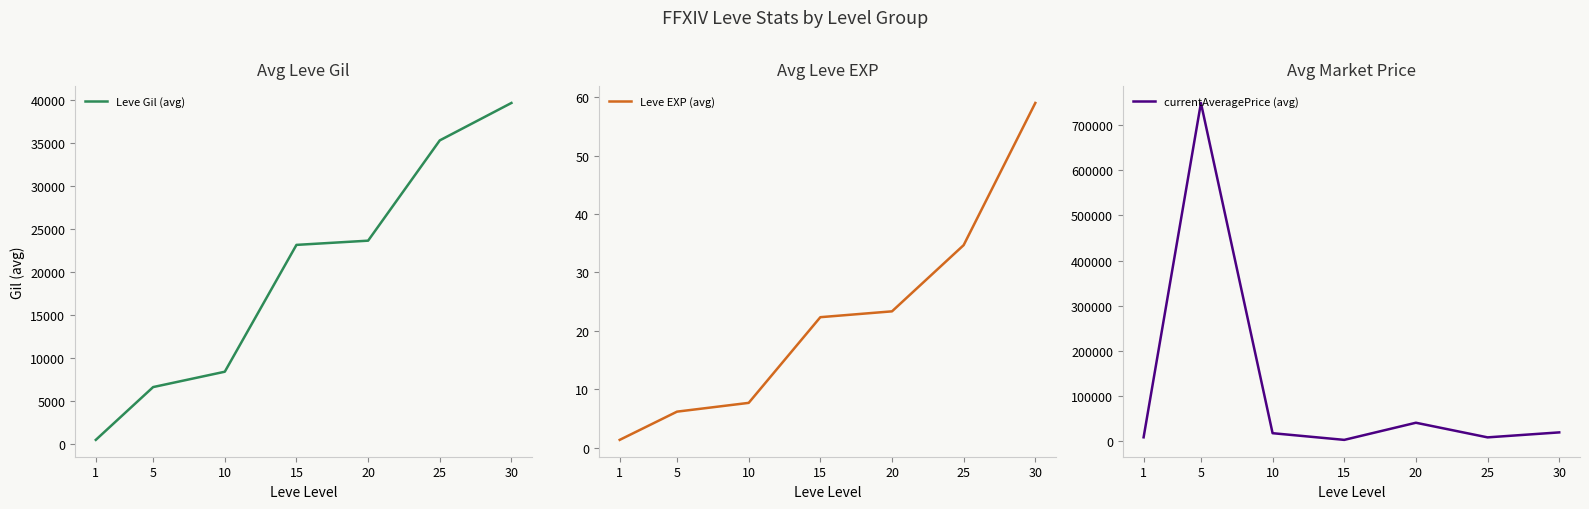

Rank the series by their maximum value, from highest to lowest.

currentAveragePrice (avg), Leve Gil (avg), Leve EXP (avg)